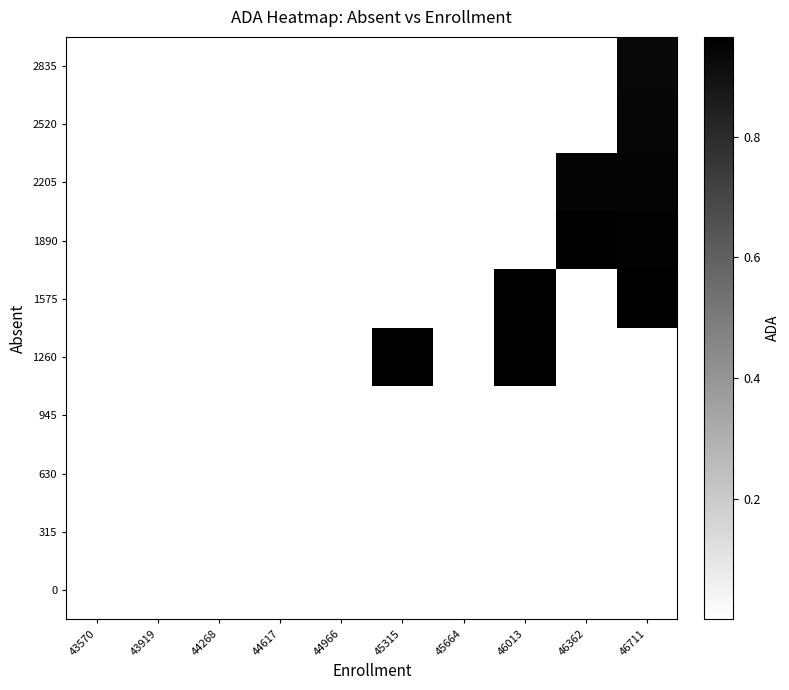

How many values in 1890 are above zero?

2